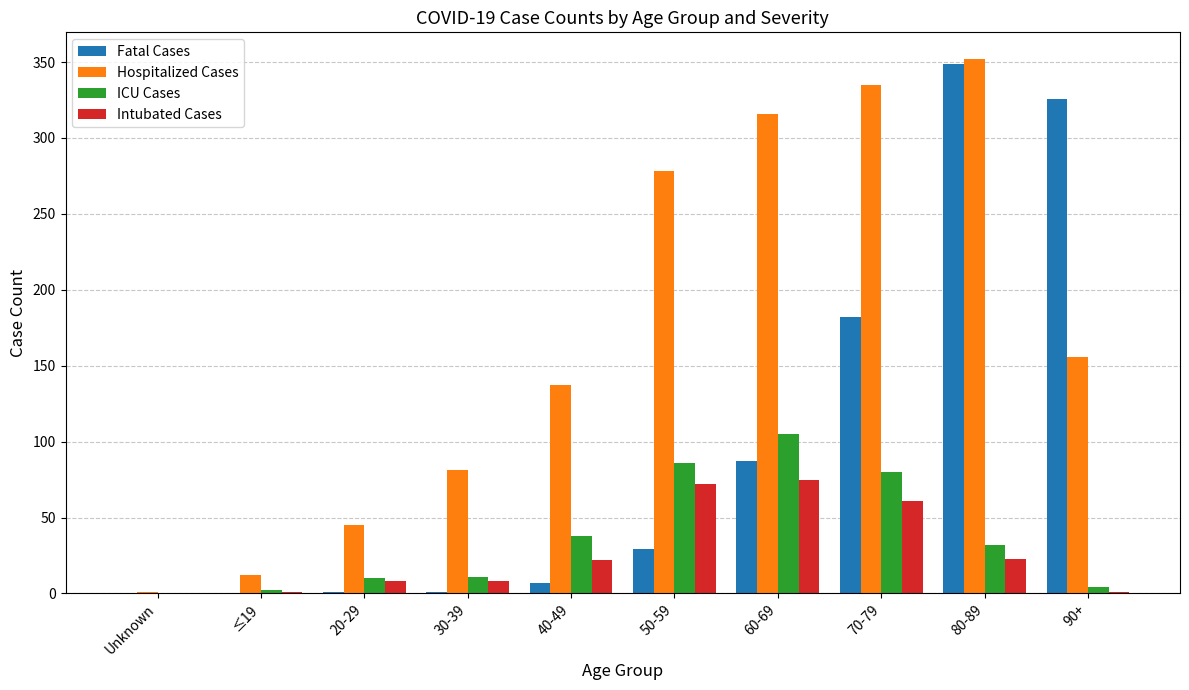

Which series changed the most between Unknown and 80-89?

Hospitalized Cases